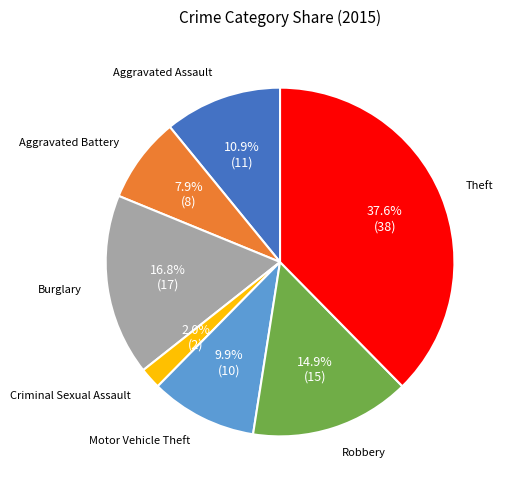

Is there a majority slice in this chart?

No